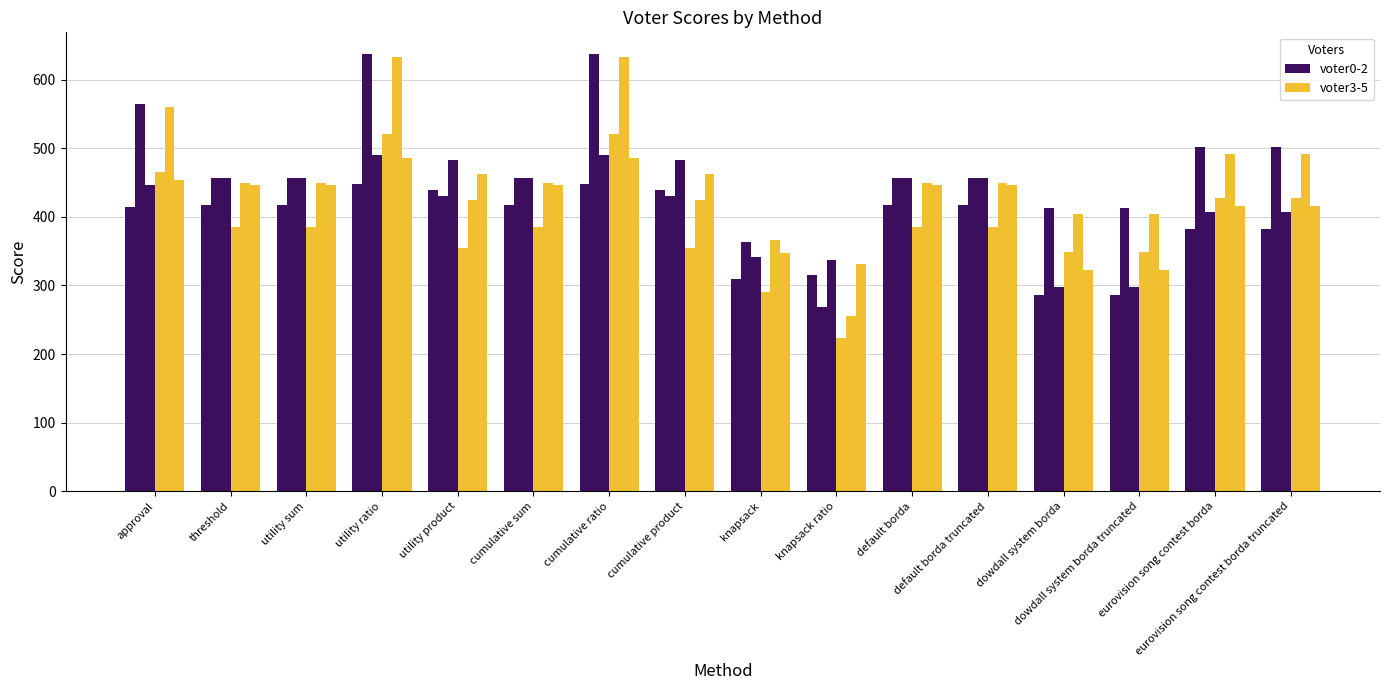

What is the greatest value displayed?

637